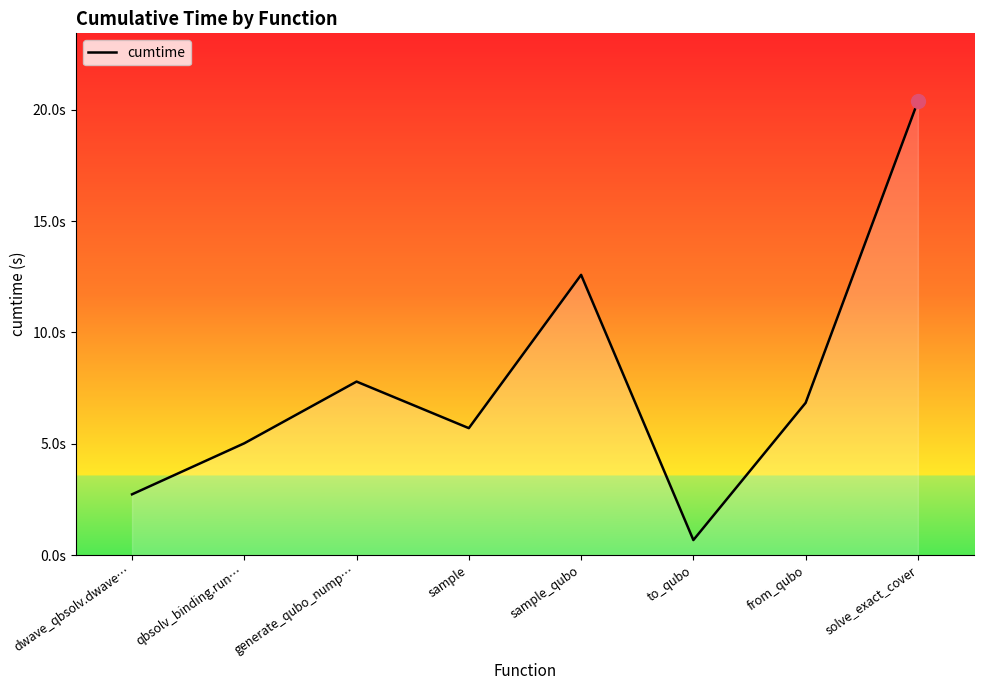

What is the difference between the maximum and minimum values?

19.7